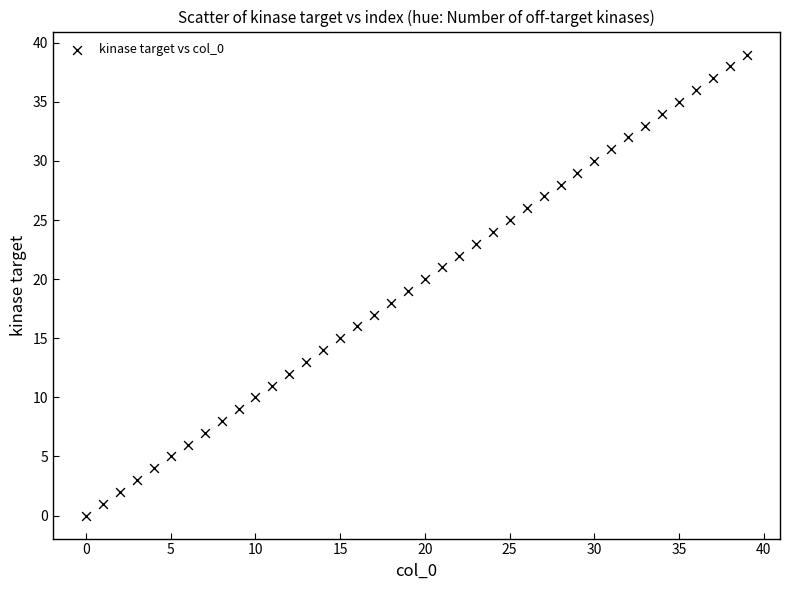

What is the range of Y values (max minus min)?

39